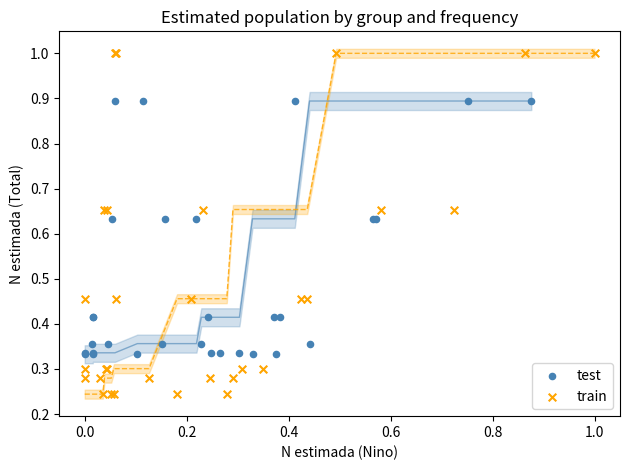

Which series contains the highest Y value?

train